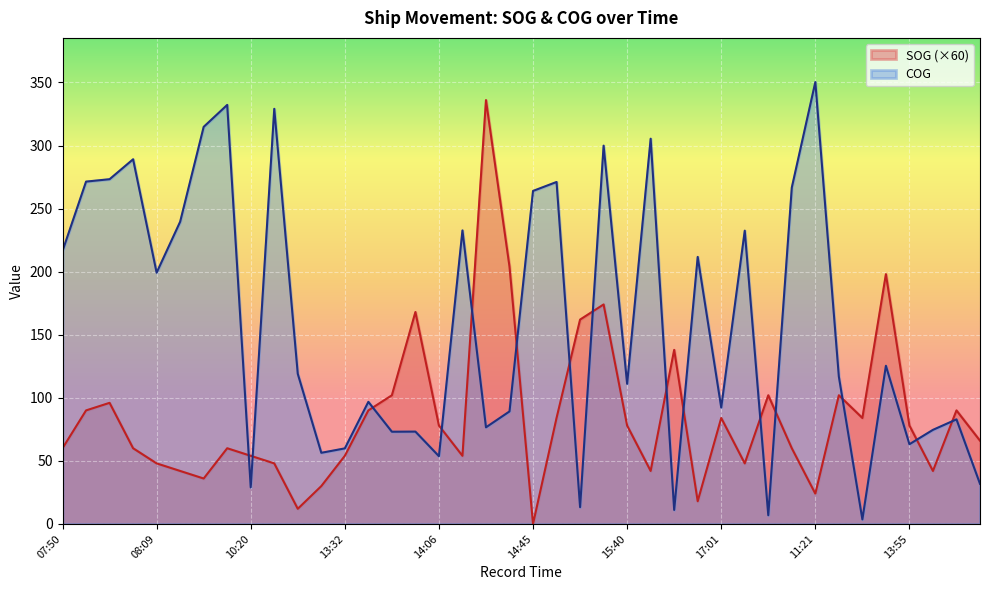

Reading left to right, extract all data points from this chart.

SOG: 07:50=60.0	07:57=90.0	07:59=96.0	08:04=60.0	08:09=48.0	08:47=42.0	08:52=36.0	09:21=60.0	10:20=54.0	11:04=48.0	12:09=12.0	12:43=30.0	13:32=54.0	13:40=90.0	13:52=102.0	13:59=168.0	14:06=78.0	14:26=54.0	14:30=336.0	14:33=204.0	14:45=0.0	14:50=84.0	15:27=162.0	15:35=174.0	15:40=78.0	15:54=42.0	16:13=138.0	16:40=18.0	17:01=84.0	17:06=48.0	17:11=102.0	17:16=60.0	11:21=24.0	11:31=102.0	11:38=84.0	13:20=198.0	13:55=78.0	14:19=42.0	14:24=90.0	14:34=66.0
COG: 07:50=216.4	07:57=271.4	07:59=273.3	08:04=289.1	08:09=199.2	08:47=239.6	08:52=314.8	09:21=332.2	10:20=29.0	11:04=329.1	12:09=119.0	12:43=56.4	13:32=59.9	13:40=96.8	13:52=73.1	13:59=73.2	14:06=53.7	14:26=232.7	14:30=76.6	14:33=89.2	14:45=264.0	14:50=271.1	15:27=13.3	15:35=299.9	15:40=111.1	15:54=305.4	16:13=11.1	16:40=211.7	17:01=92.3	17:06=232.5	17:11=6.9	17:16=266.7	11:21=350.3	11:31=116.8	11:38=3.6	13:20=125.4	13:55=63.2	14:19=74.6	14:24=82.9	14:34=31.8